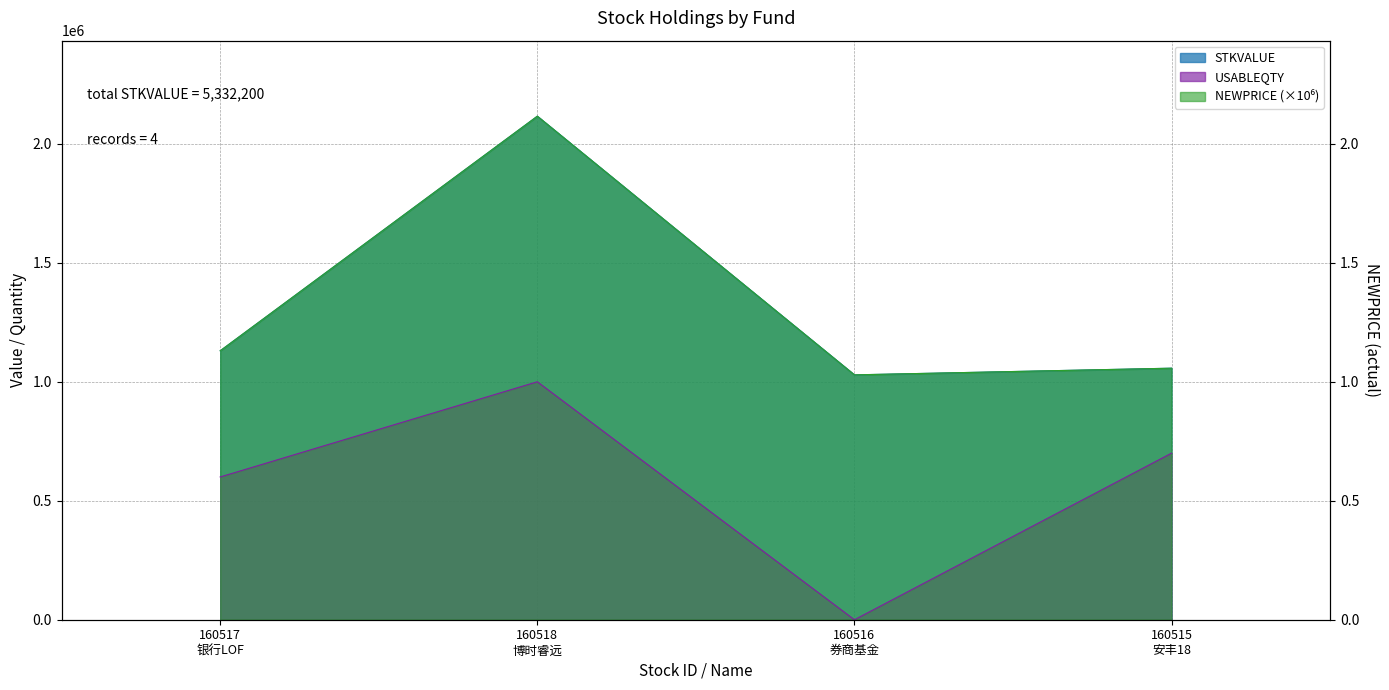

True or false: STKVALUE and NEWPRICE intersect in this chart.

False